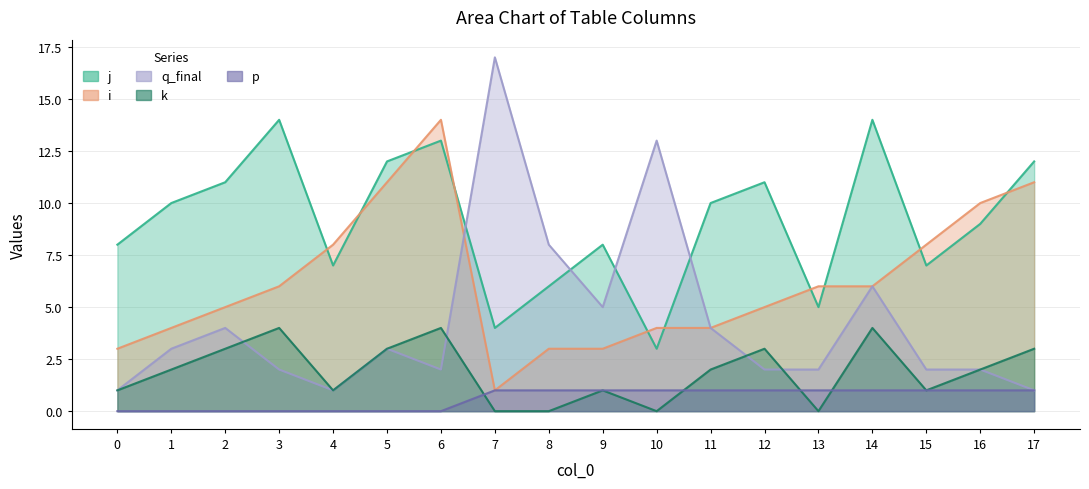

What is the average value of the i series?

6